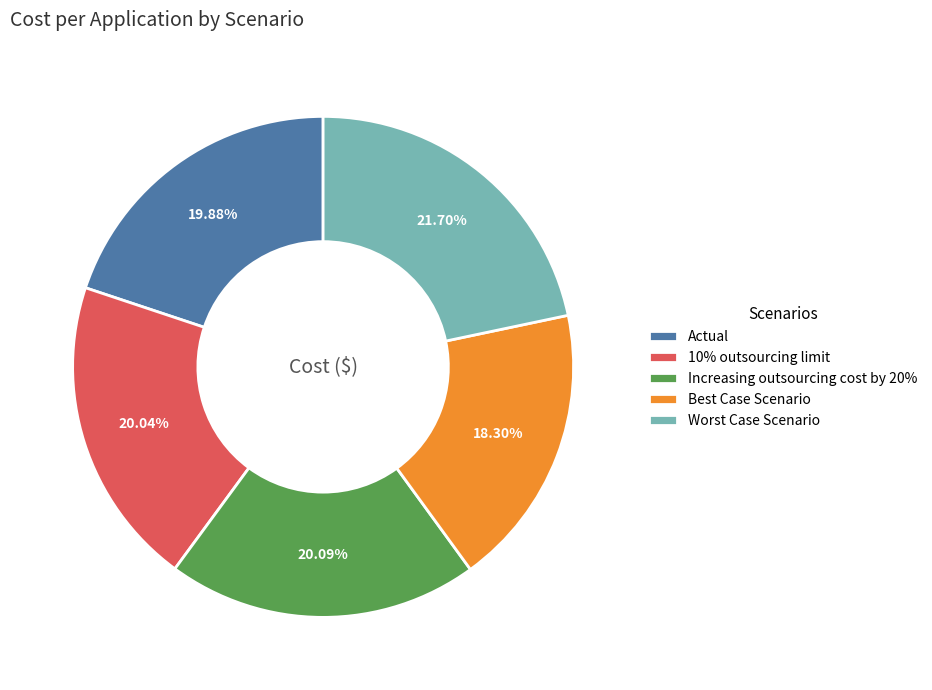

To the nearest percent, what portion does Best Case Scenario represent?

18%